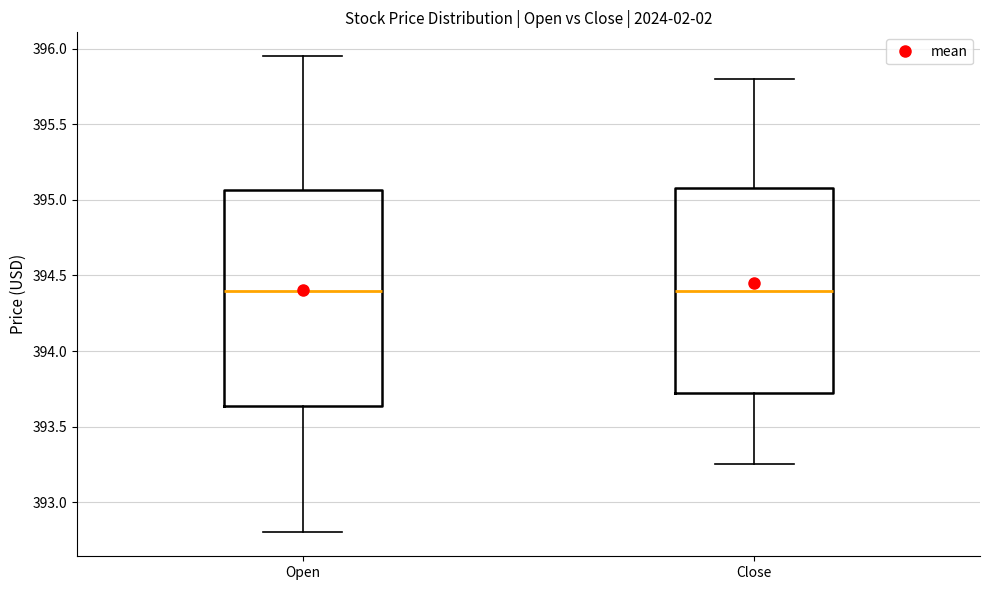

Where is the lower edge of the box for Close on the y-axis? The values are not printed on the chart, so give them approximately, as read against the axis.

393.70